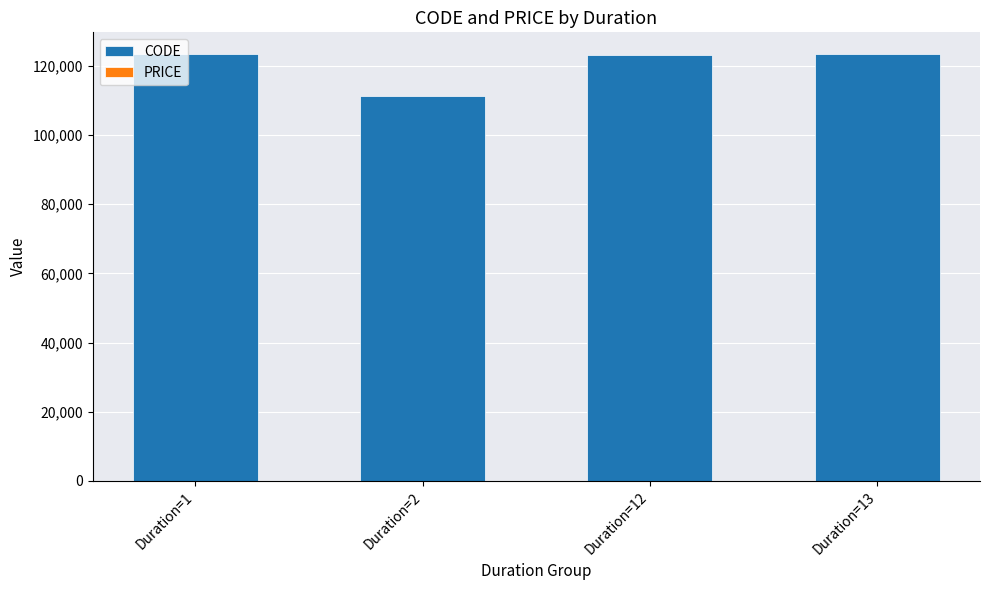

The PRICE series shows 1 at Duration=2. True or false?

False